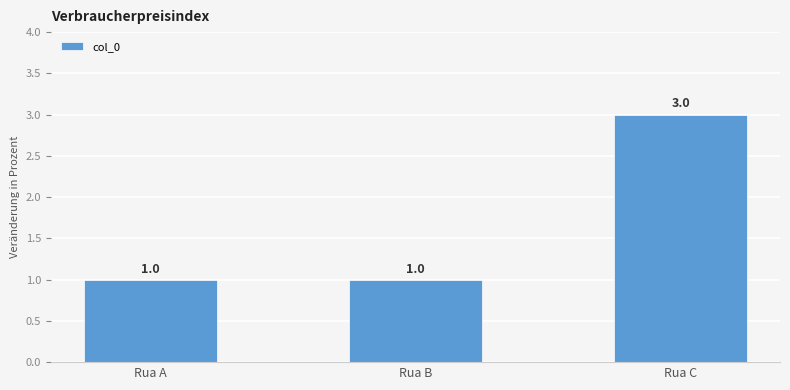

Reading left to right, transcribe all the data shown in this chart.

Rua A=1	Rua B=1	Rua C=3